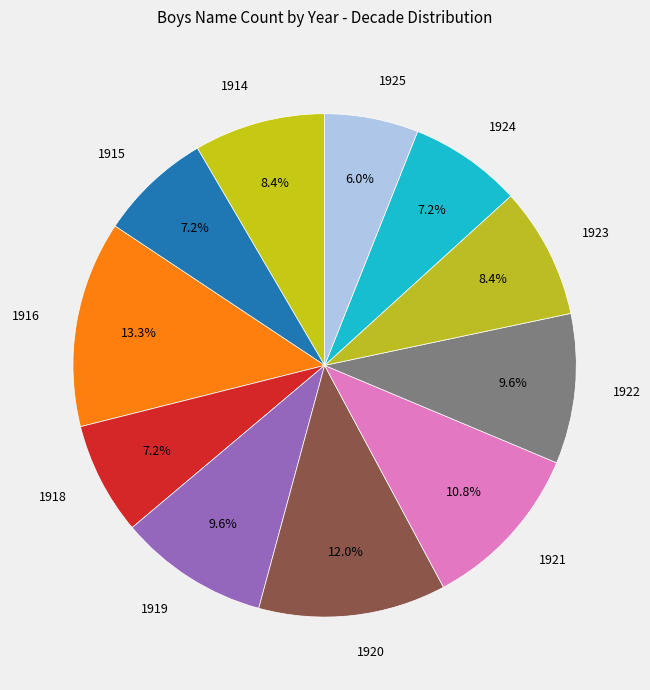

Is there a majority slice in this chart?

No